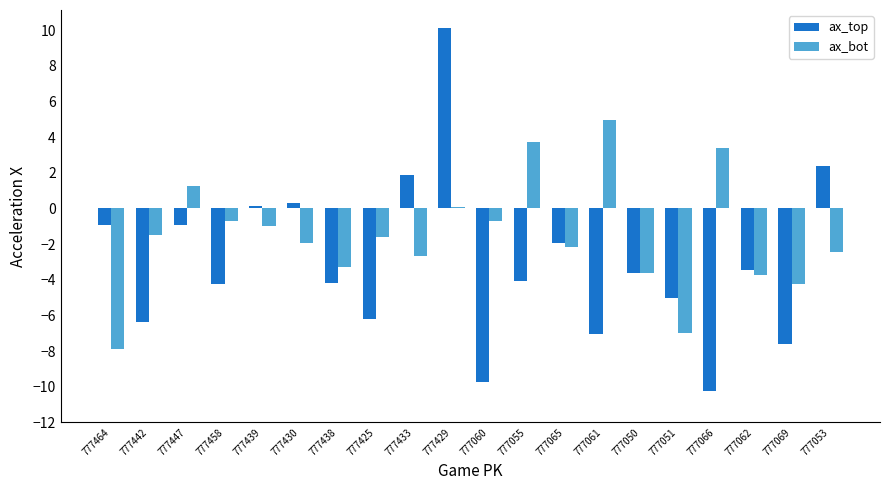

What is the maximum value shown in the chart?

10.1